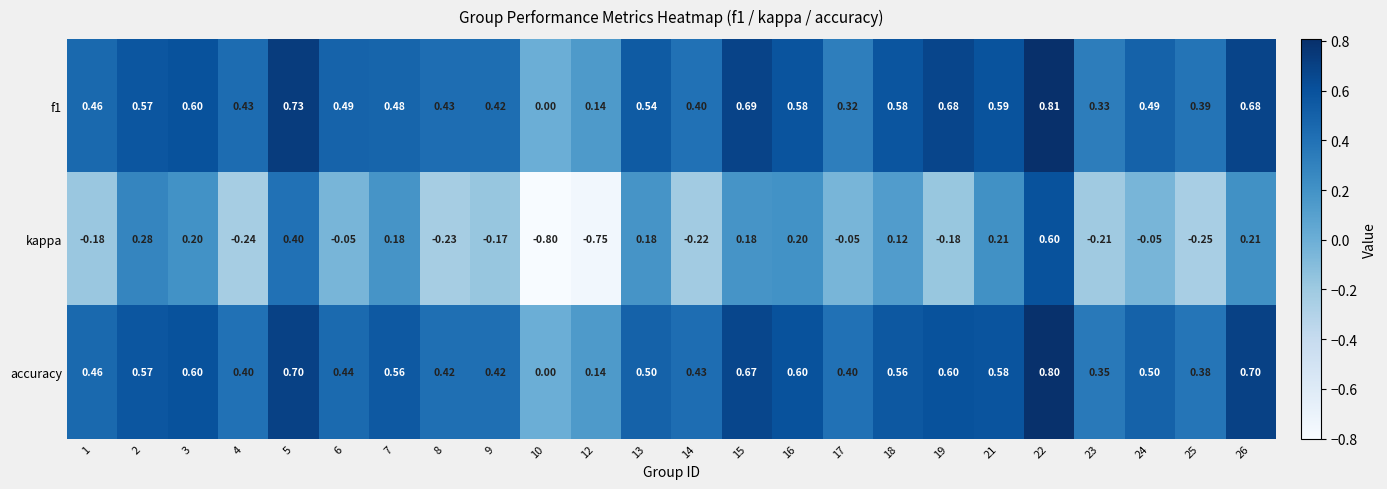

What is the maximum value shown in the chart?

0.8